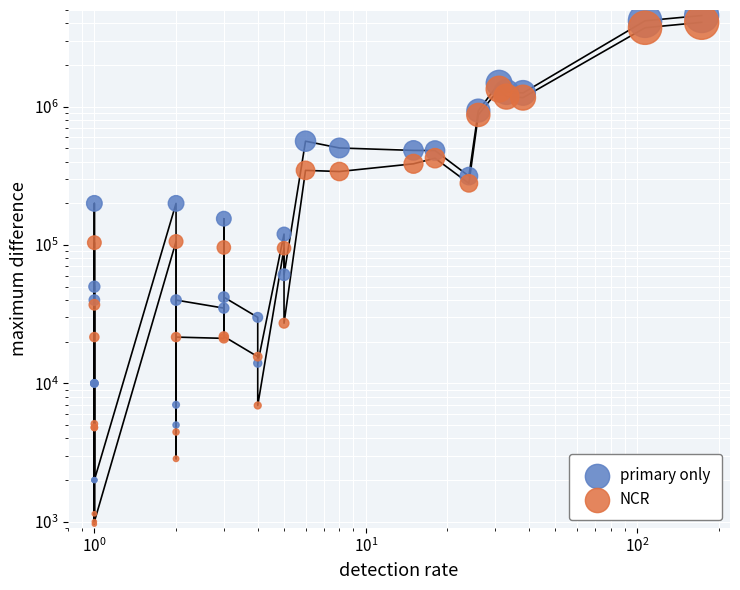

Which series has the widest spread of Y values?

primary only